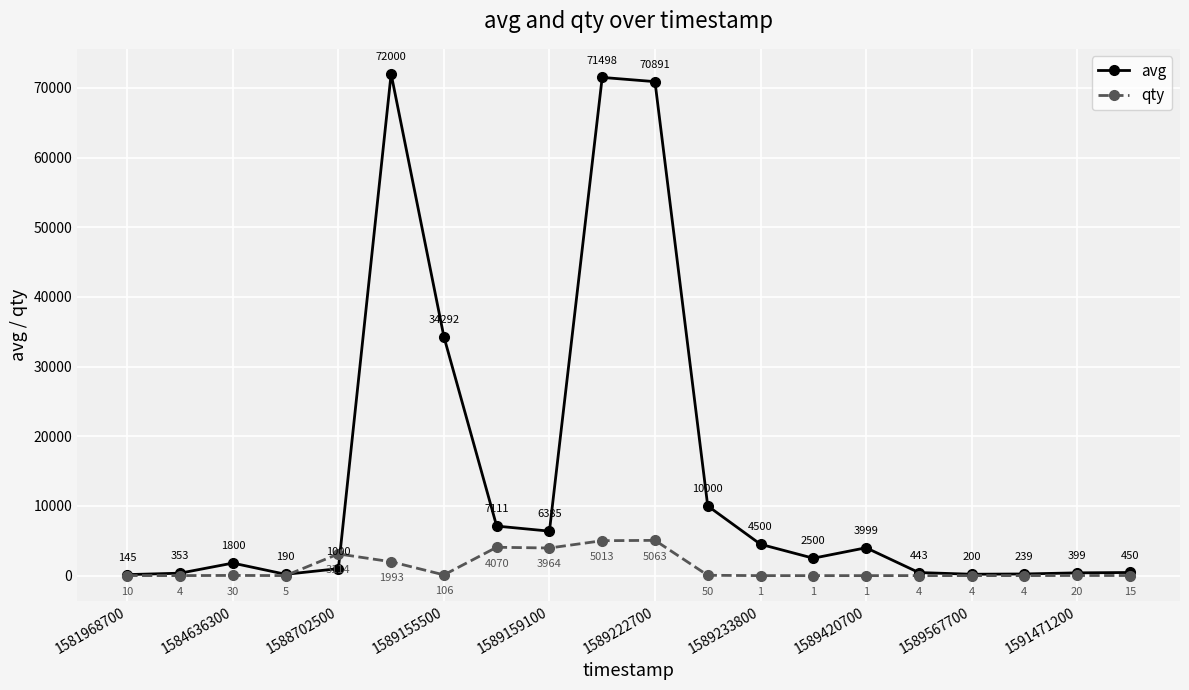

Reading left to right, extract all data points from this chart.

avg: 145	353	1800	190	1000	72000	34292	7111	6385	71498	70891	10000	4500	2500	3999	443	200	239	399	450
qty: 10	4	30	5	3114	1993	106	4070	3964	5013	5063	50	1	1	1	4	4	4	20	15